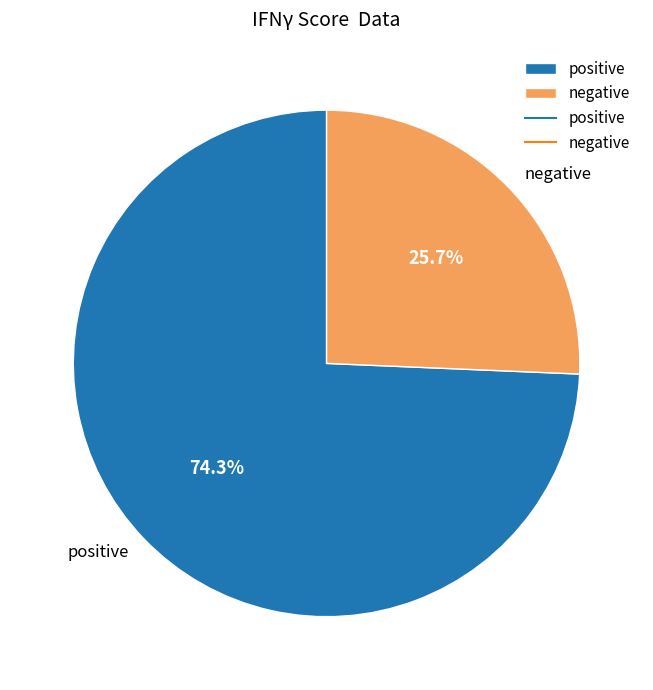

Rank the categories by value from lowest to highest.

negative, positive